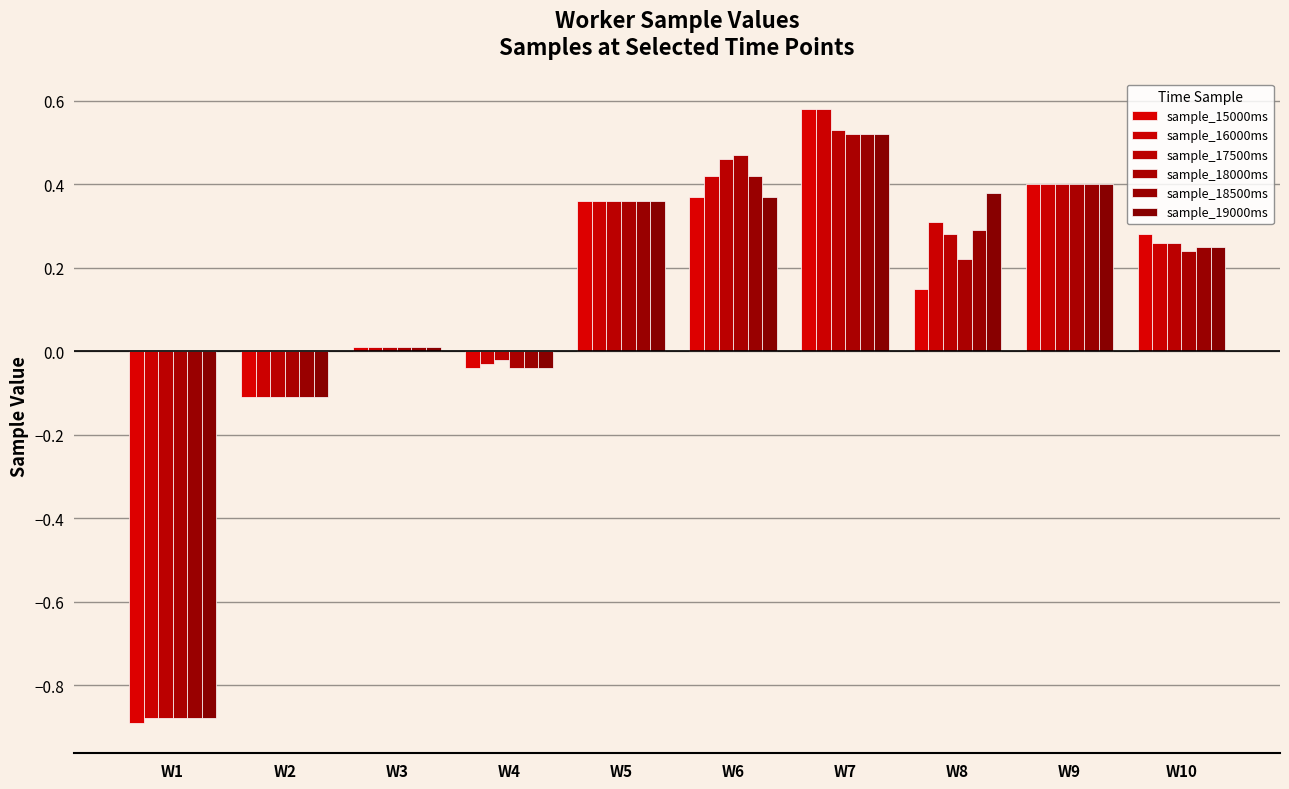

At which label does sample_19000ms reach its peak?

W7